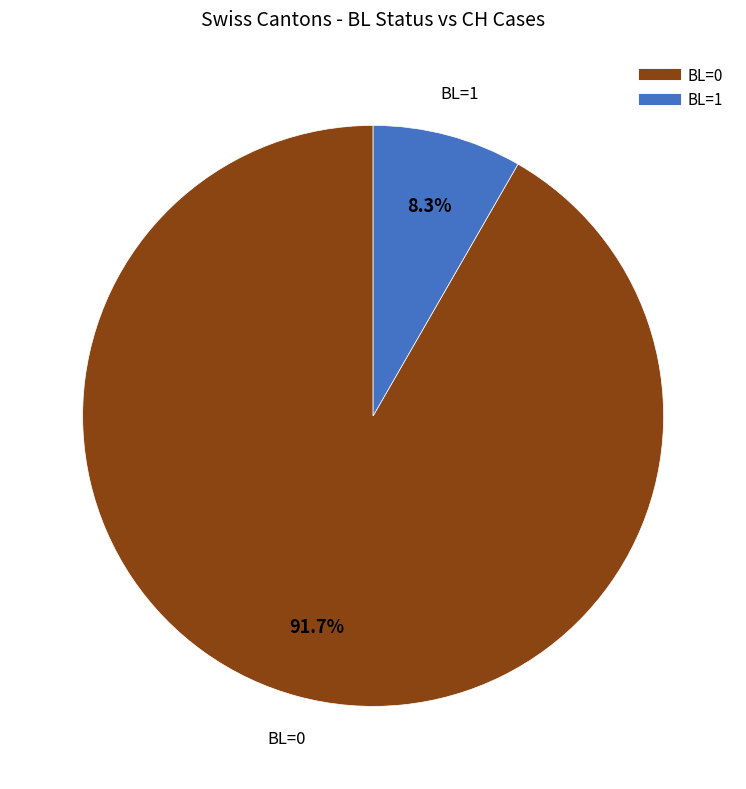

What is the smallest slice in the pie chart?

BL=1